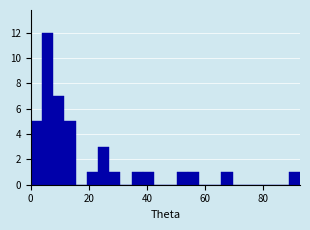

Around what value on the x-axis is the tallest bar? Give the approximate position of its centre, as read against the axis.

6